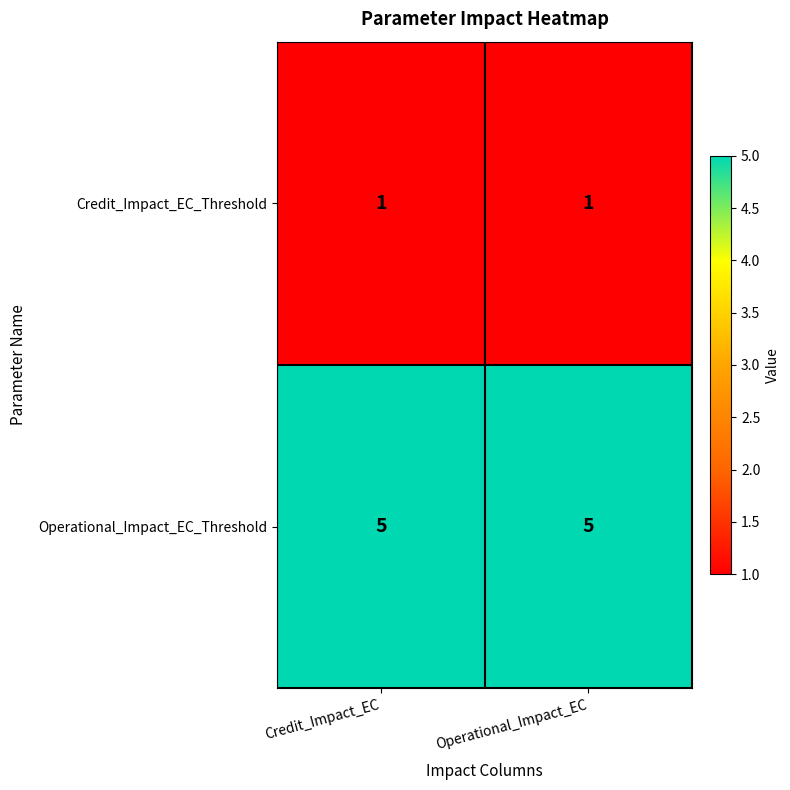

Which series has the largest total across all categories?

Operational_Impact_EC_Threshold